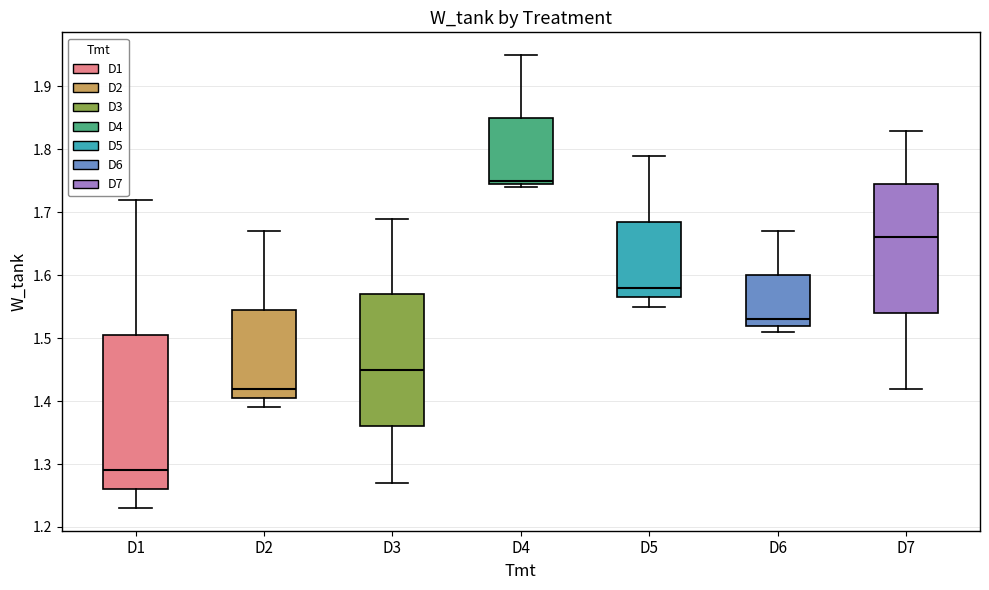

Which box is the tallest, from its lower edge to its upper edge?

D1